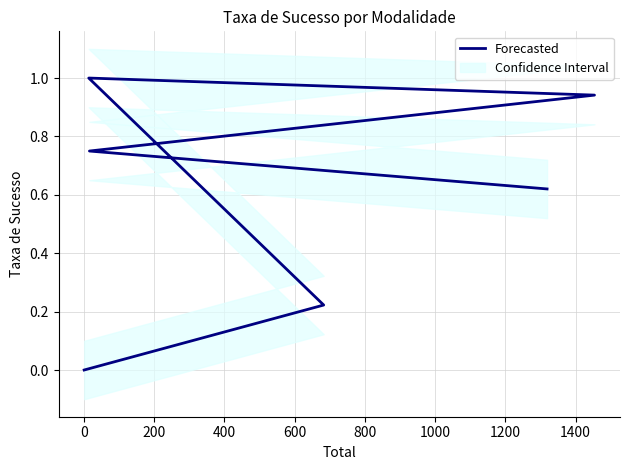

How many interior local peaks (higher than both neighbors) does the data have?

1